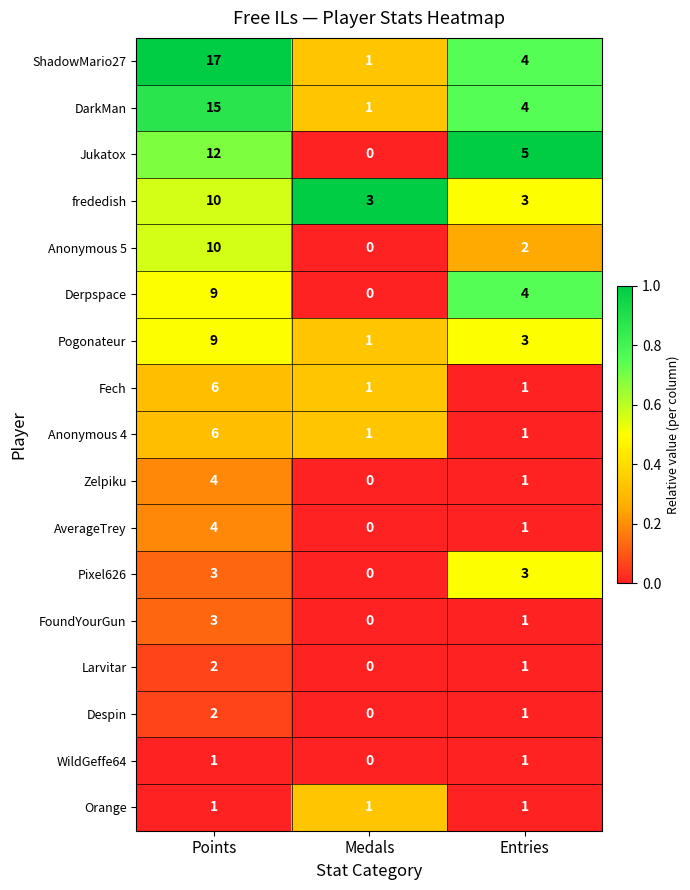

Rank the categories by AverageTrey value from lowest to highest.

Medals, Entries, Points